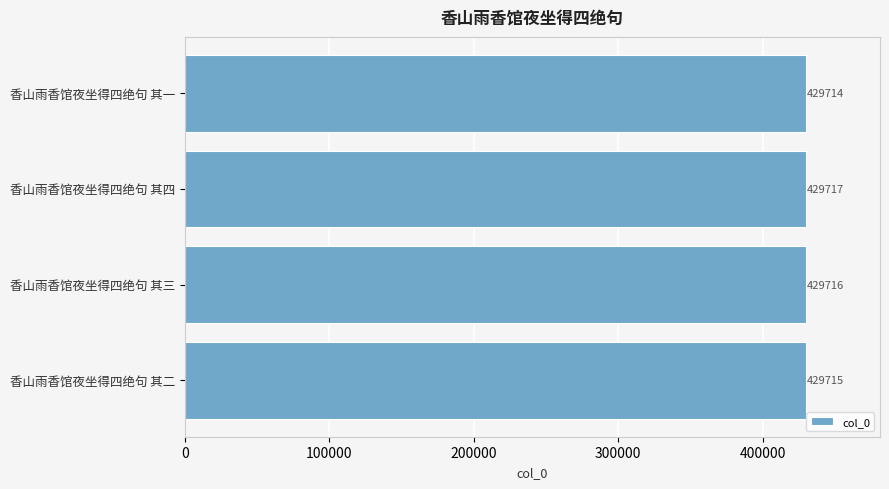

How many values are between 429715 and 429717?

3